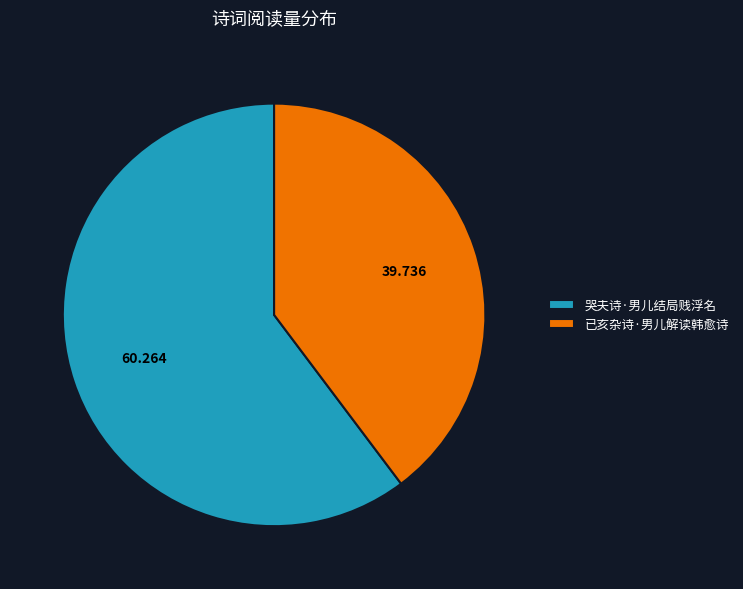

Is it true that 已亥杂诗·男儿解读韩愈诗 is 40% of the pie?

True